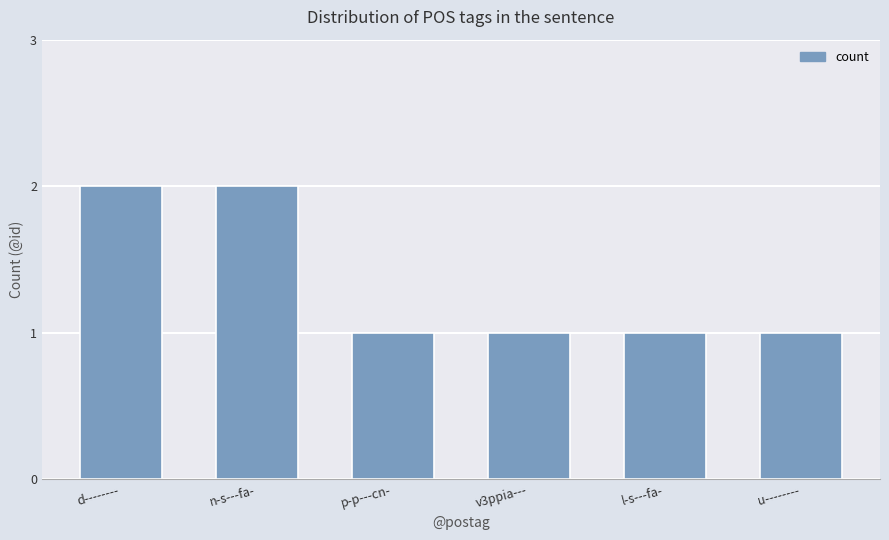

What is the label of the 5th bar from the right?

n-s---fa-